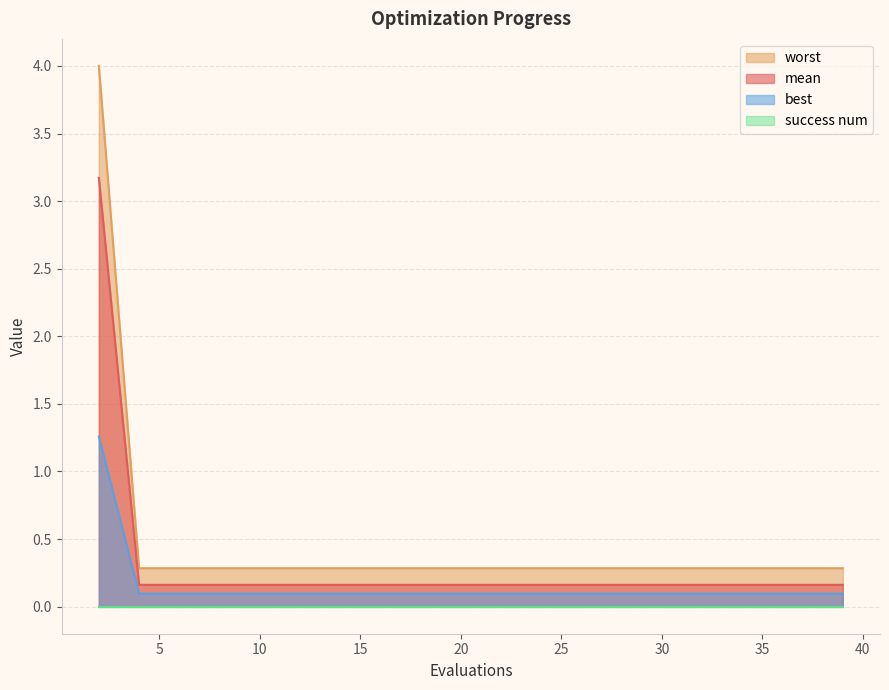

True or false: worst and best intersect in this chart.

False